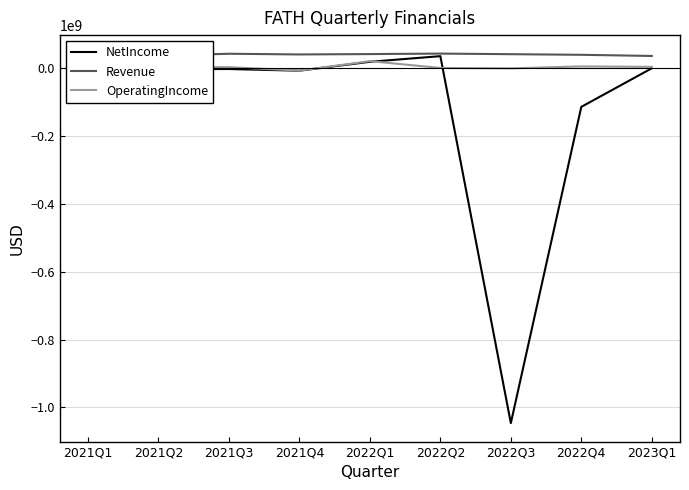

At which category is the sum across all series the highest?

2022Q1